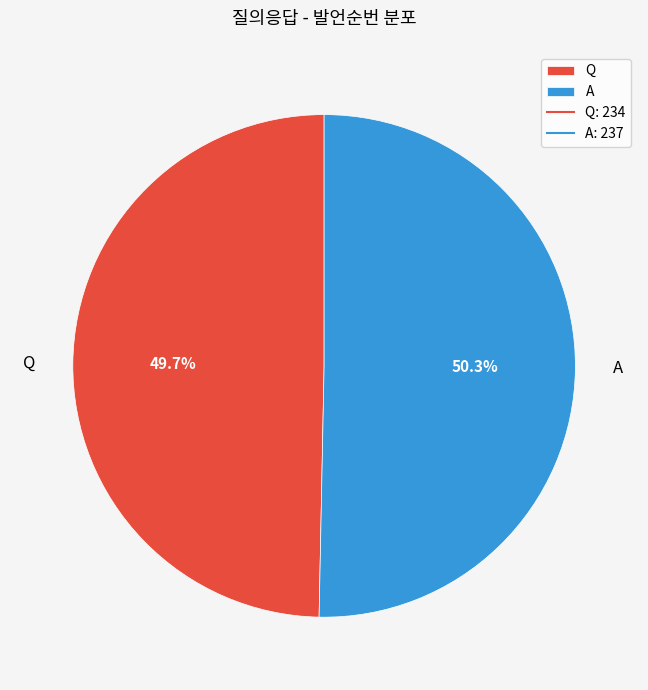

Between Q and A, which is larger?

A